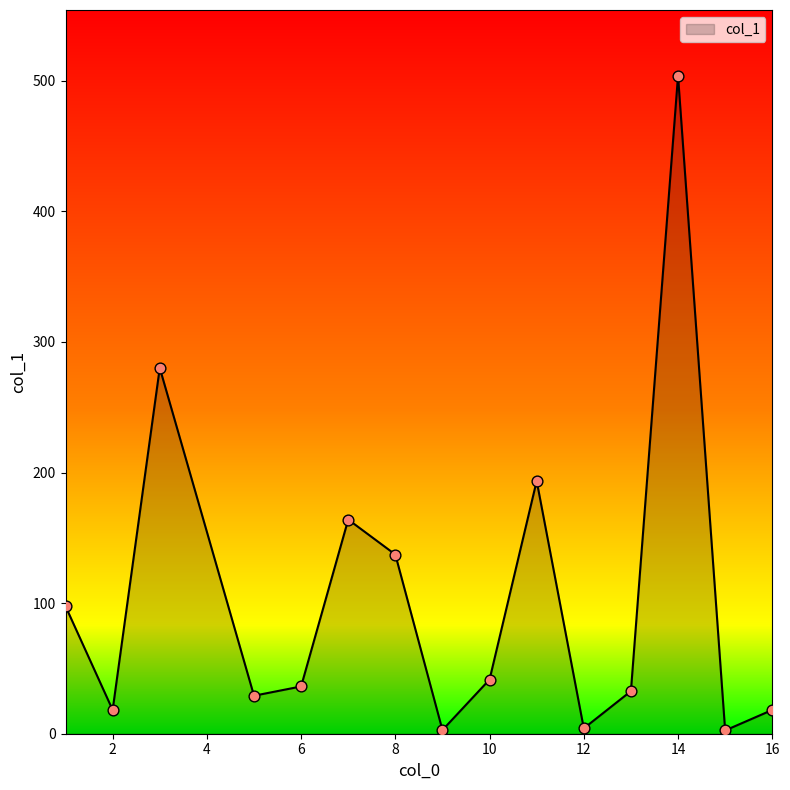

What is the greatest value displayed?

503.8